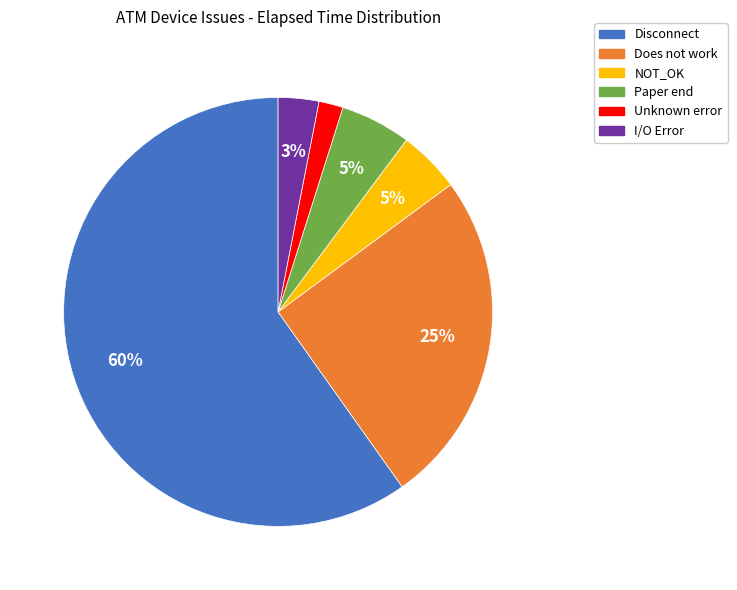

Which slice is the smallest?

Unknown error